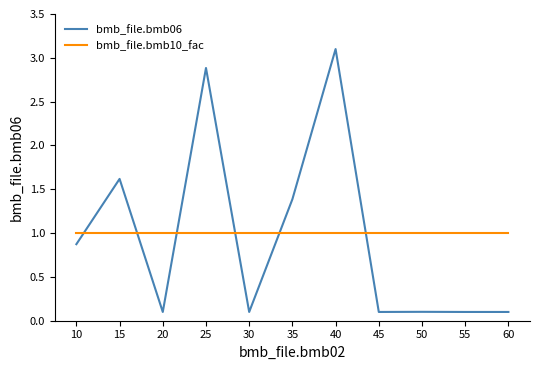

Between which two adjacent categories do bmb_file.bmb10_fac and bmb_file.bmb06 first intersect?

10 and 15